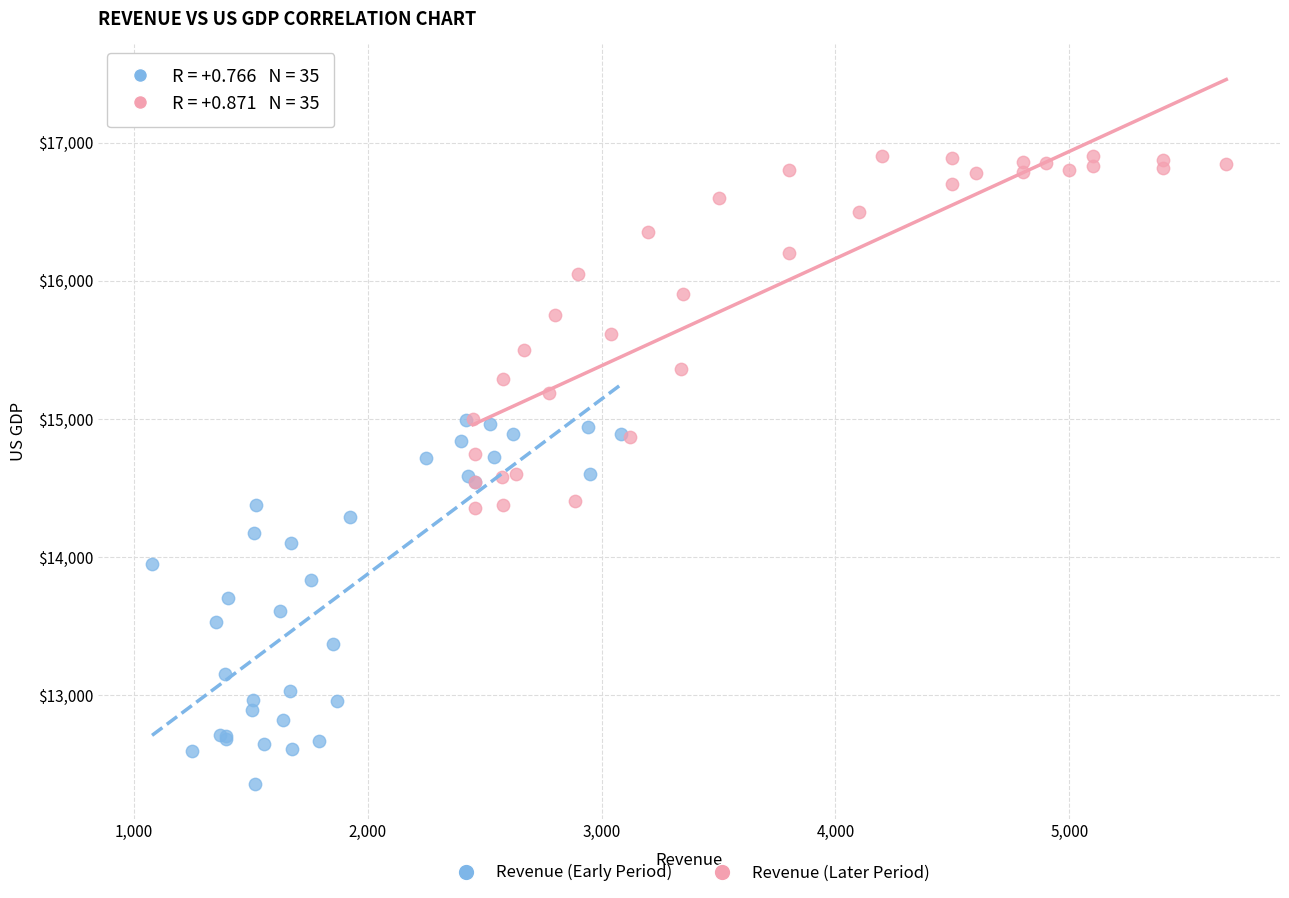

Which series reaches the minimum Y coordinate?

Revenue (Early Period)